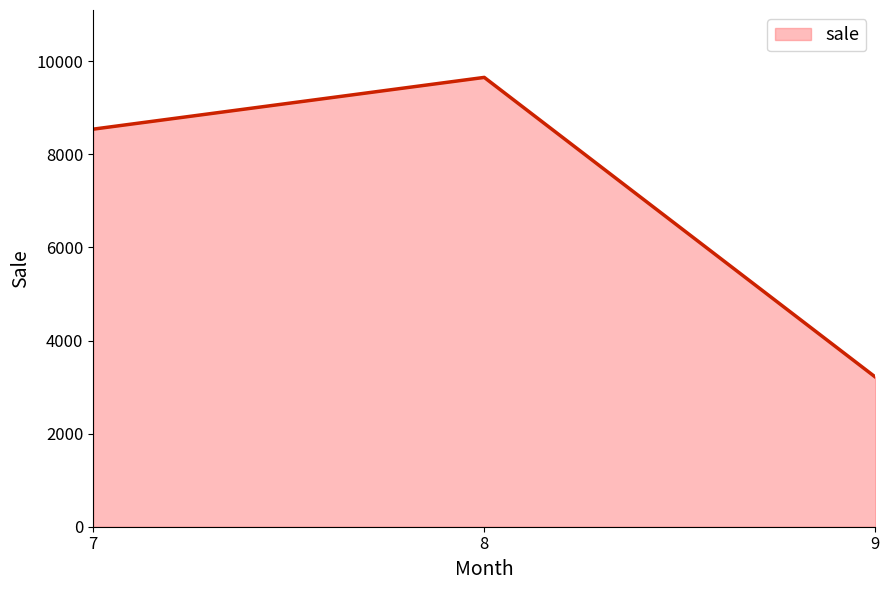

Rank the categories by value from lowest to highest.

9, 7, 8